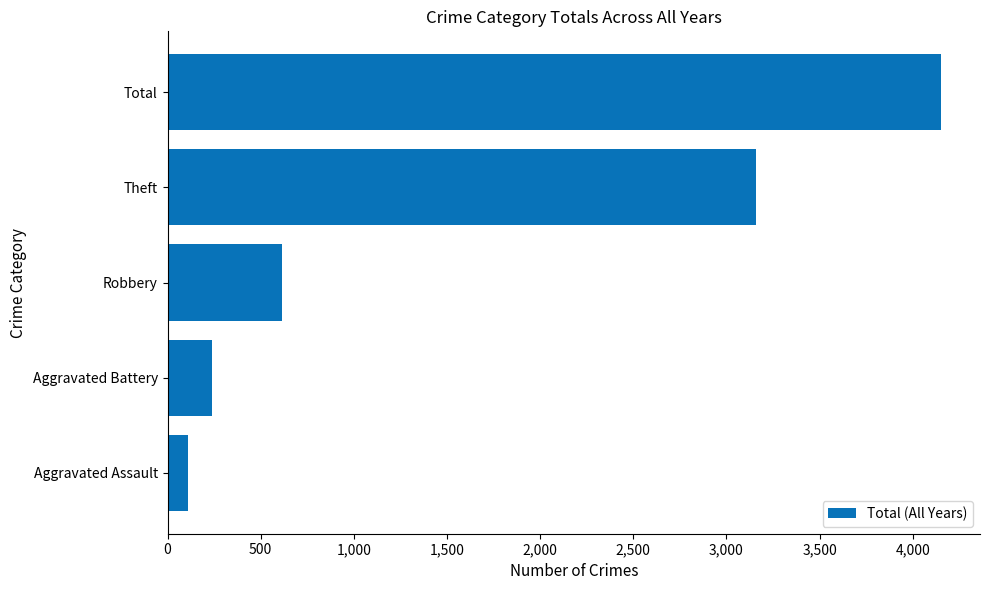

True or false: the data shows 612 at Robbery.

True